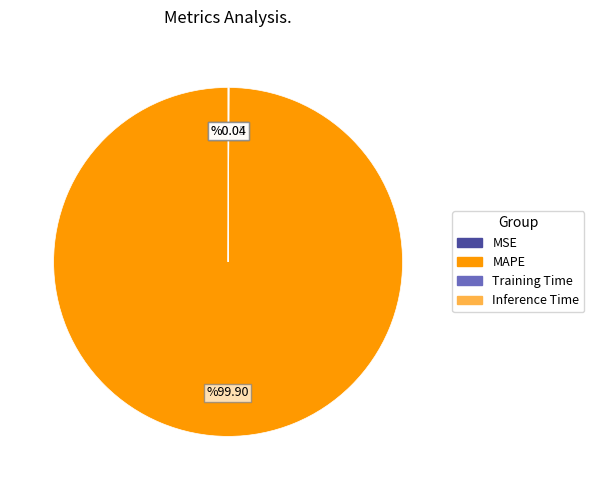

Does any single category account for the majority?

Yes